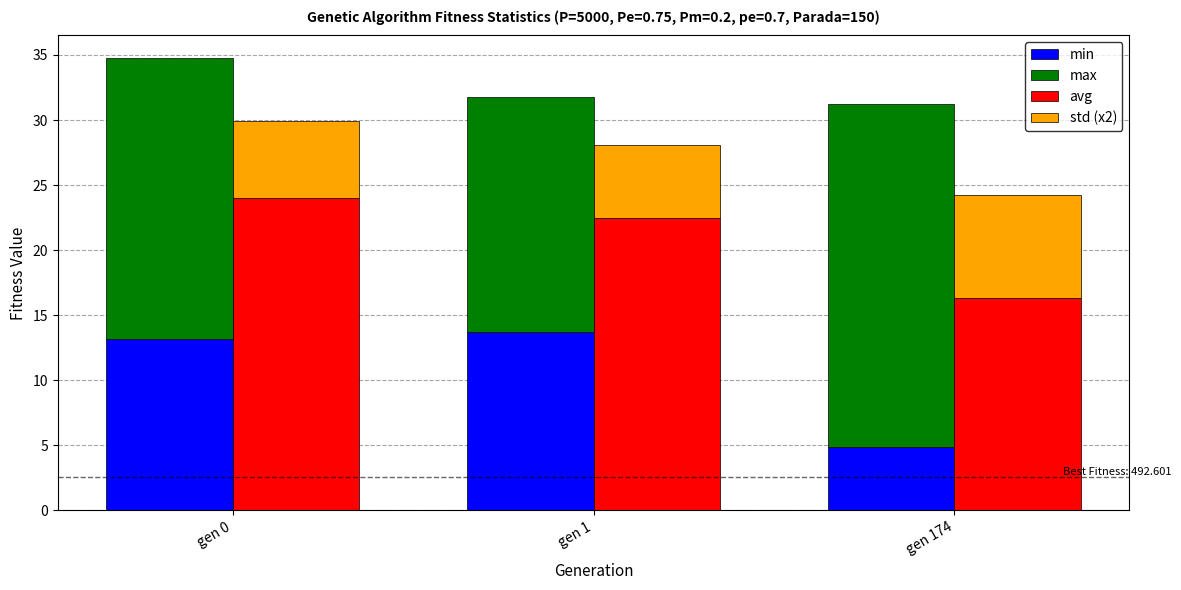

The value of avg at gen 174 is 28.0. True or false?

False